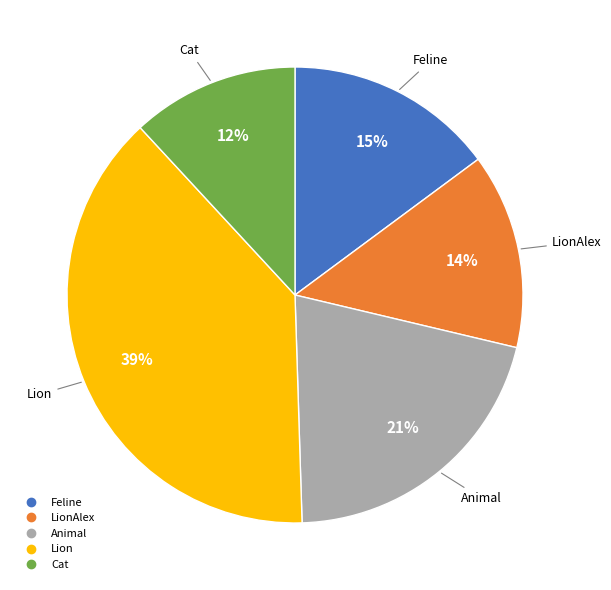

To the nearest percent, what is the difference between the largest and smallest slice percentages?

27%